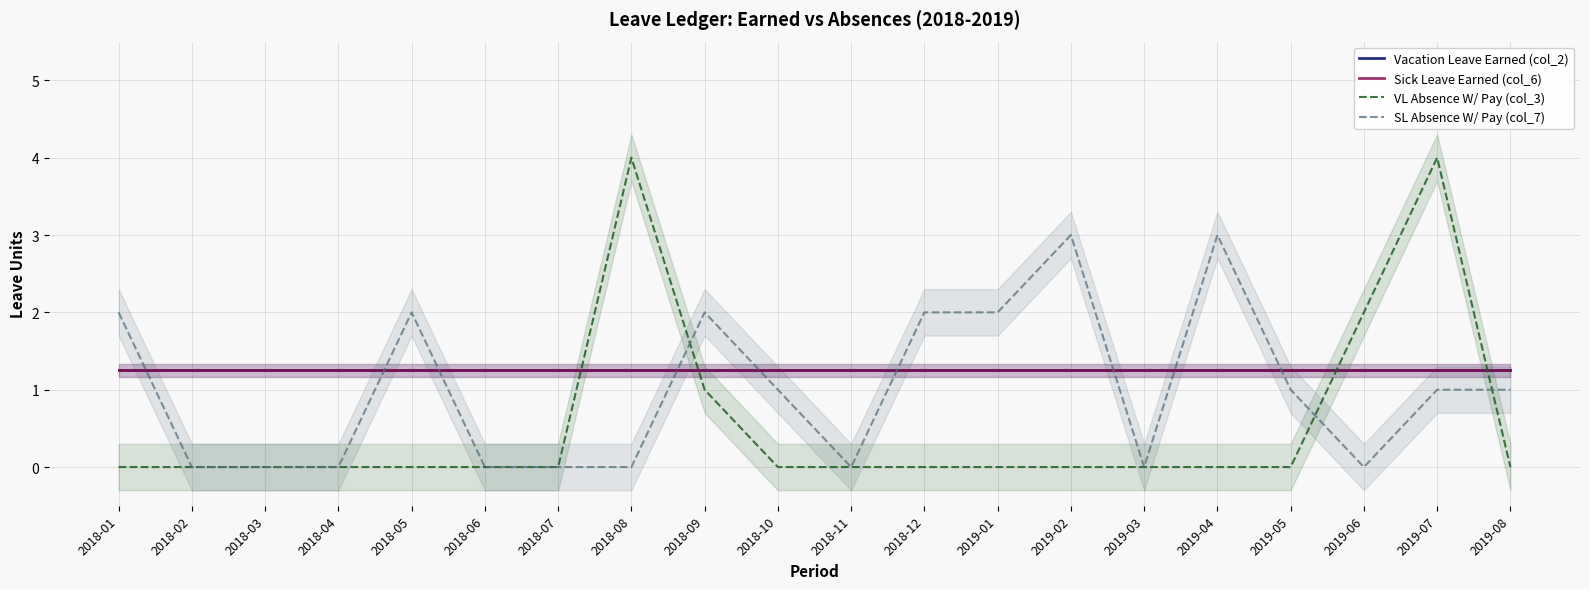

True or false: VL Absence W/ Pay (col_3) and SL Absence W/ Pay (col_7) cross at least once.

True